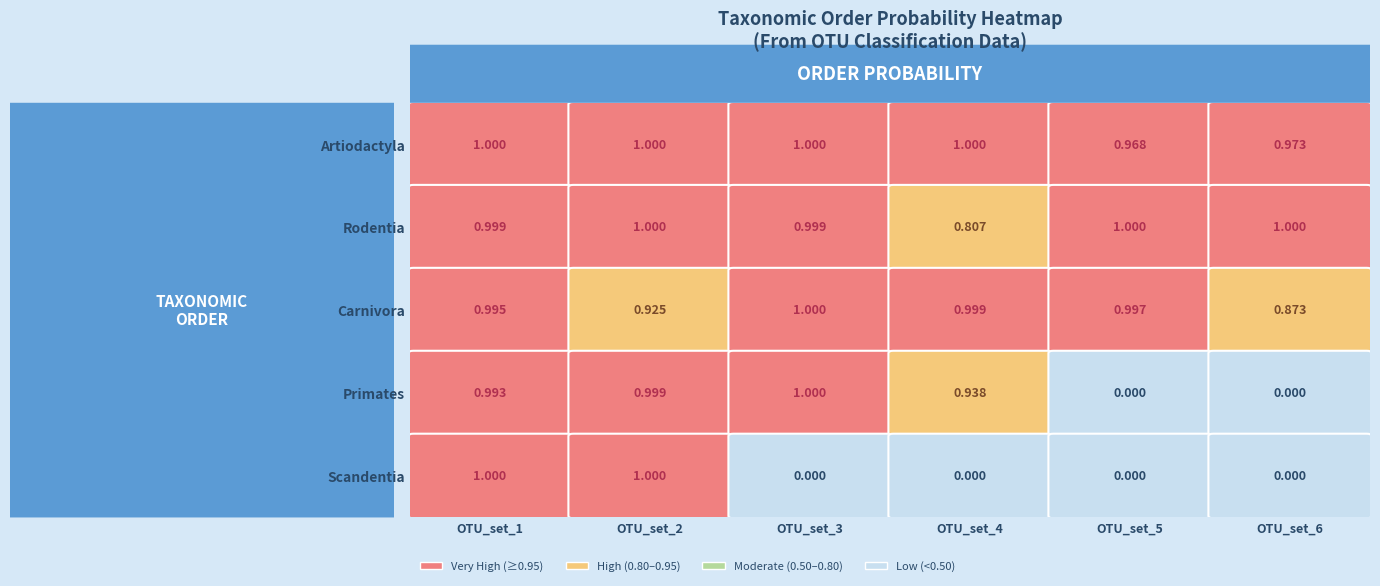

What is the average value of the Artiodactyla series?

1.0